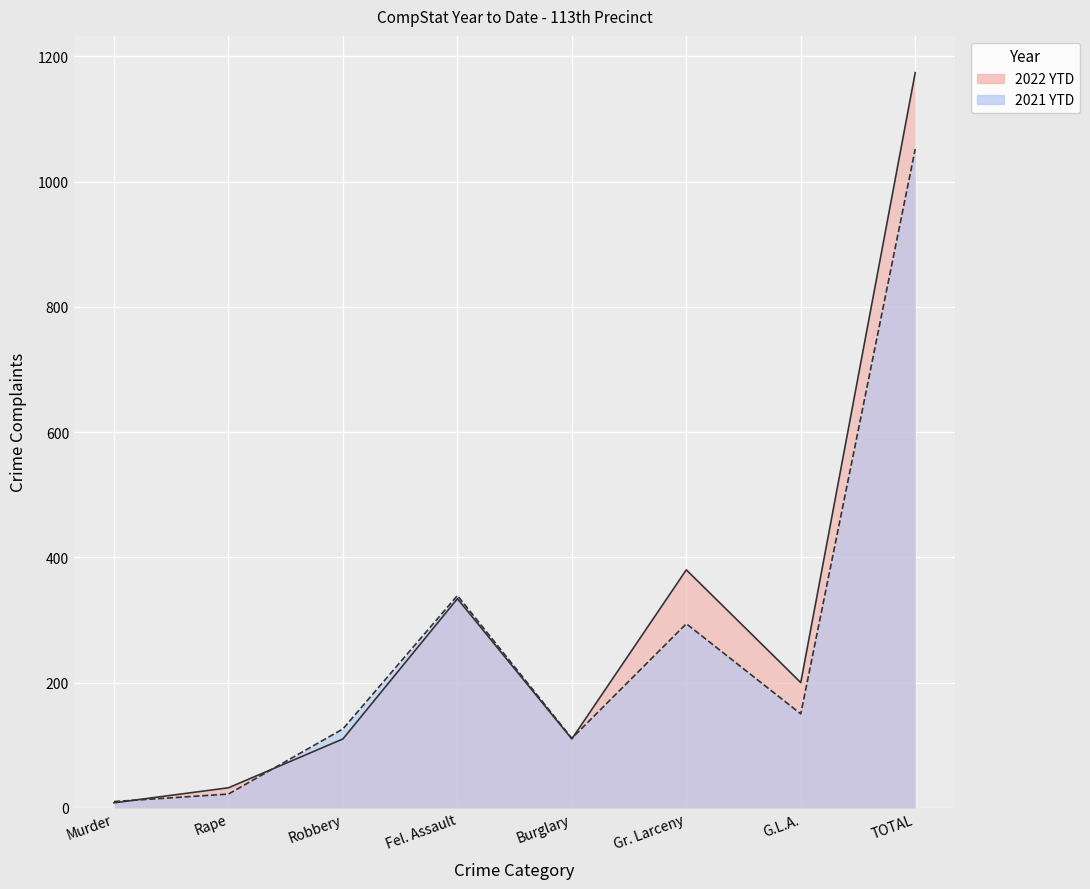

Does the chart display data point markers on the line(s)?

No